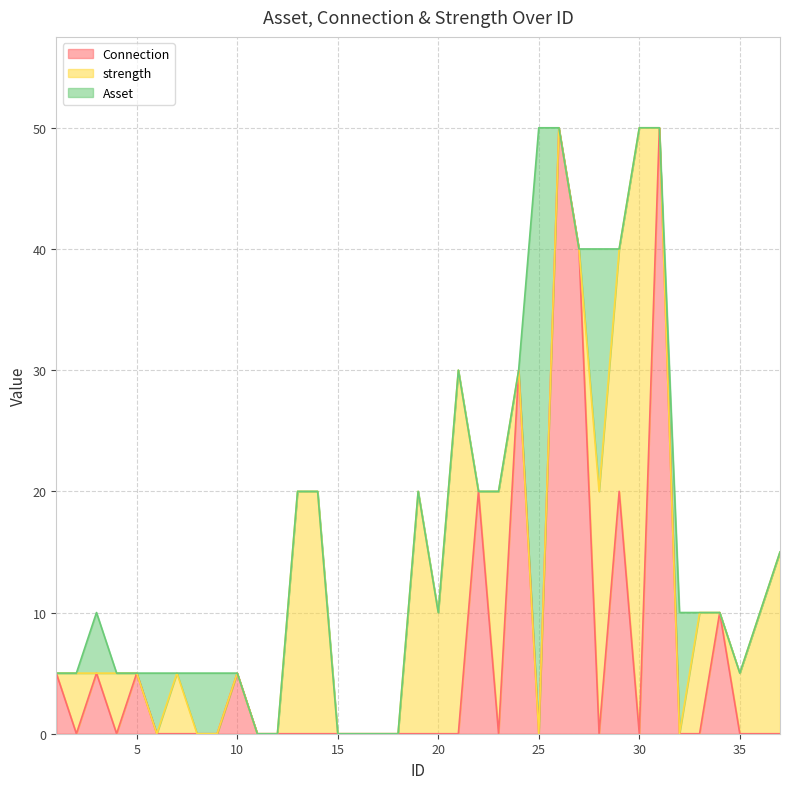

Reading left to right, what are all the values shown in this chart?

Connection: 5	0	5	0	5	0	0	0	0	5	0	0	0	0	0	0	0	0	0	0	0	20	0	30	0	50	40	0	20	0	50	0	0	10	0	0	0
strength: 0	5	0	5	0	0	5	0	0	0	0	0	20	20	0	0	0	0	20	10	30	0	20	0	0	0	0	20	20	50	0	0	10	0	5	10	15
Asset: 0	0	5	0	0	5	0	5	5	0	0	0	0	0	0	0	0	0	0	0	0	0	0	0	50	0	0	20	0	0	0	10	0	0	0	0	0